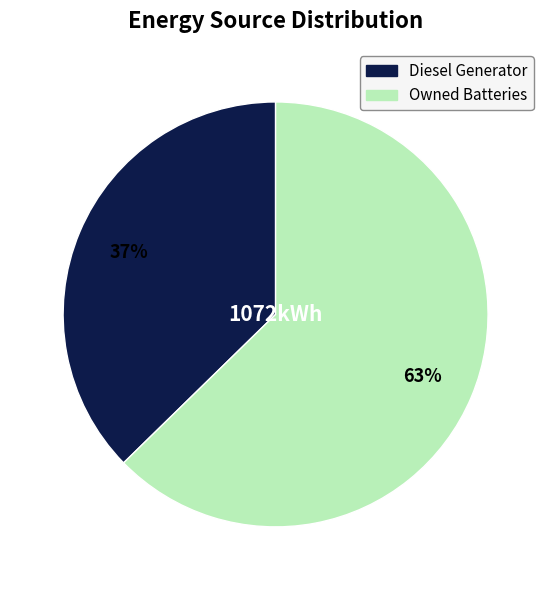

To the nearest percent, what is the average slice percentage?

50%